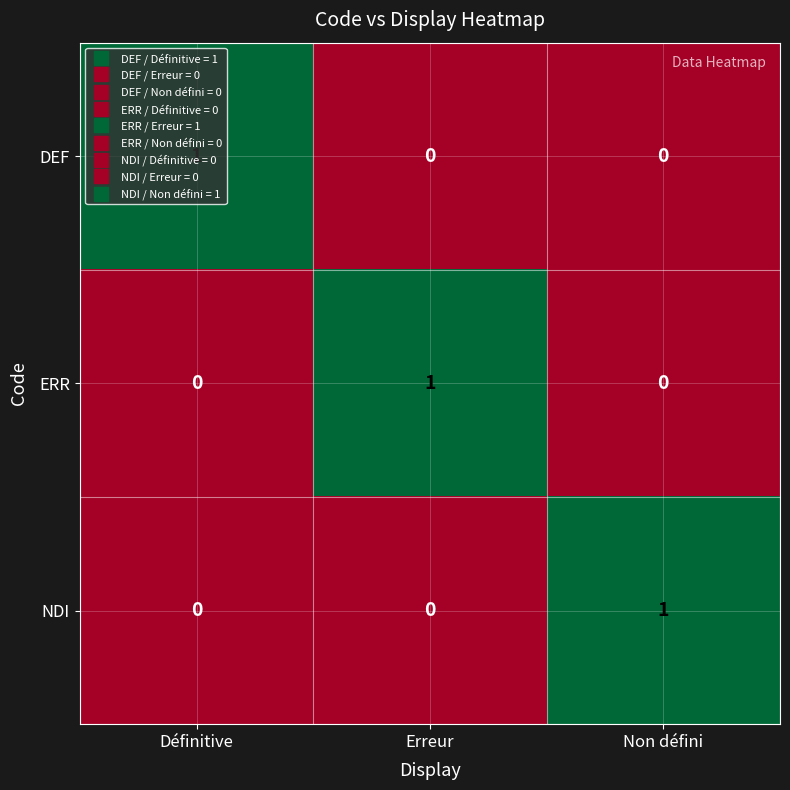

How many data points does each series have?

3